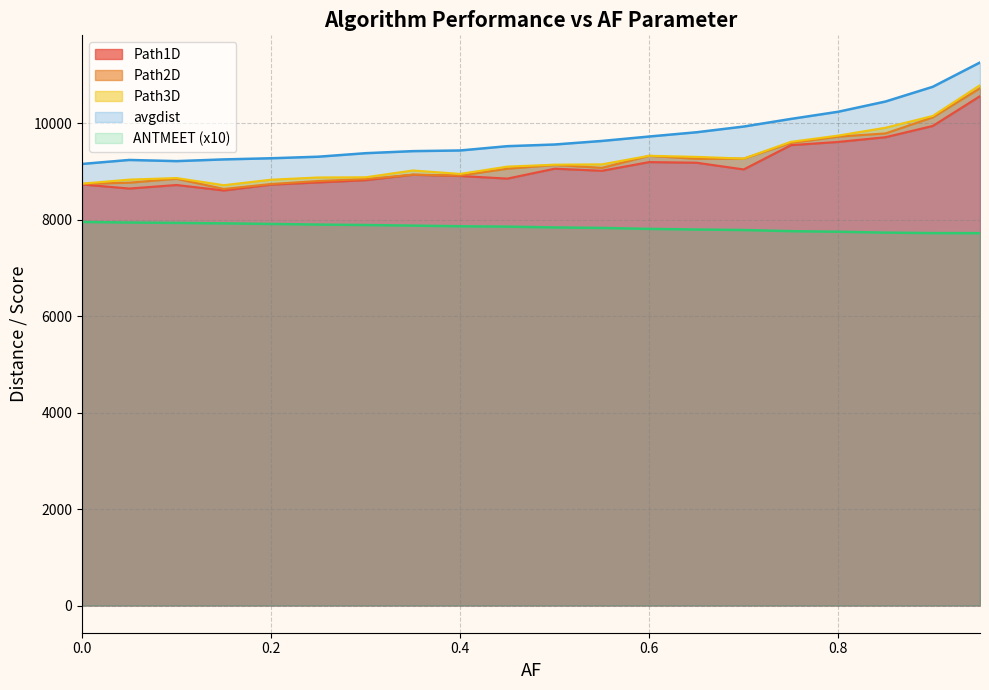

What is the difference between the second highest and second lowest values in the Path2D series?

1381.0